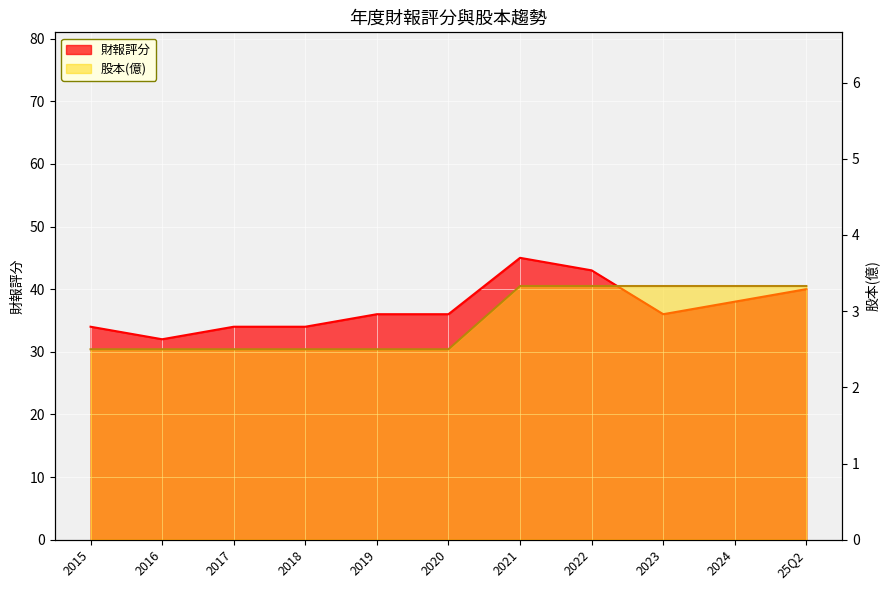

Which series changed the most between 2015 and 2023?

財報評分